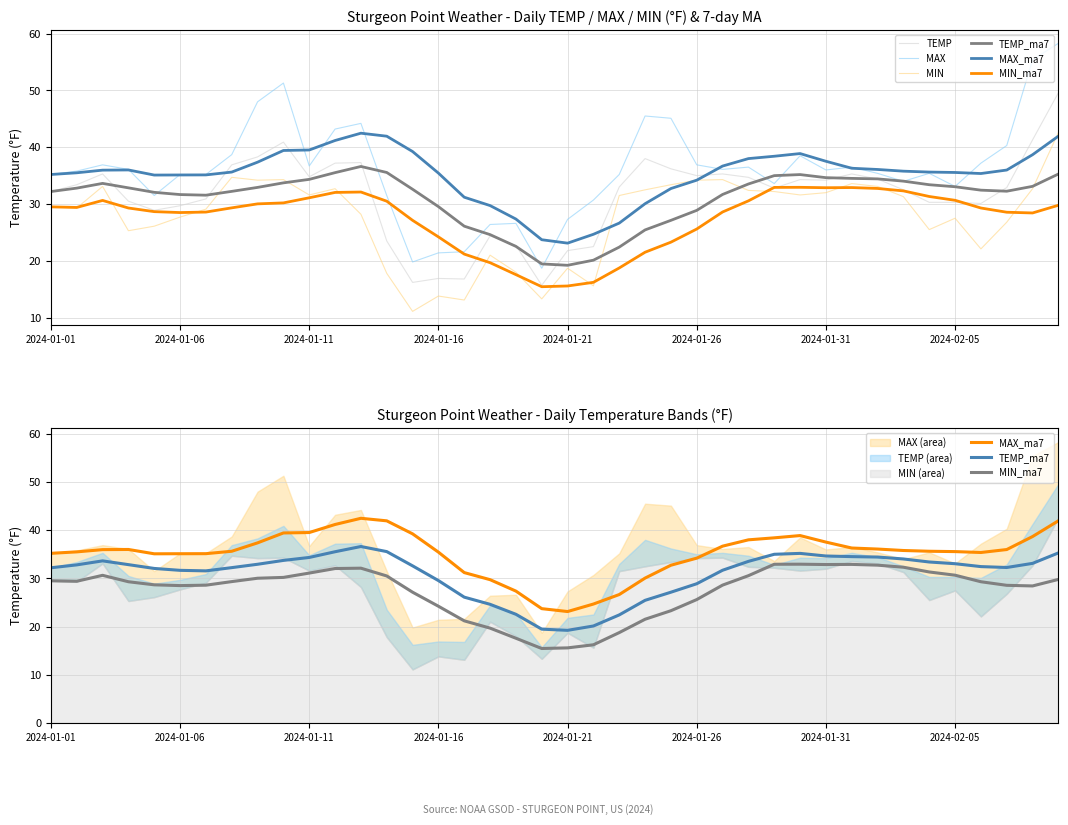

Rank the series at 33 from lowest to highest value.

MIN, MIN_ma7, TEMP, MAX, TEMP_ma7, MAX_ma7